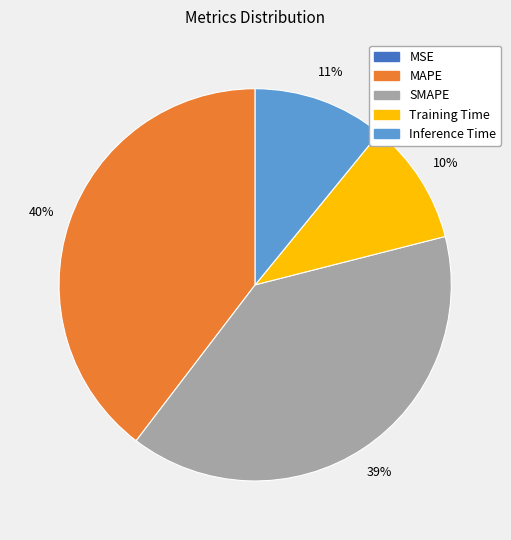

Between SMAPE and Inference Time, which is larger?

SMAPE